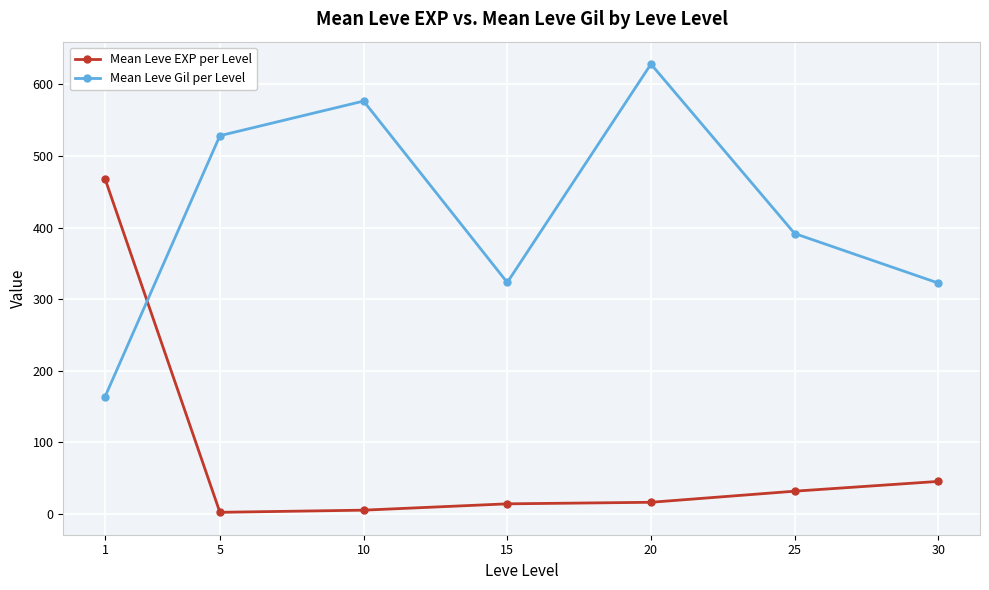

What is the total value across all series at 15?

337.5